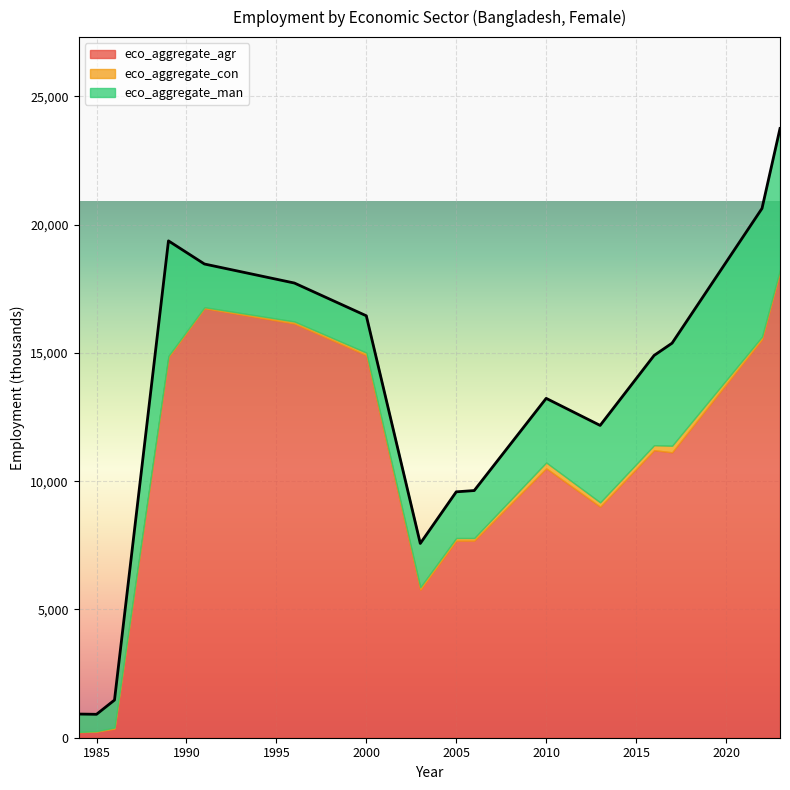

What is the sum of all eco_aggregate_agr values?

160147.9